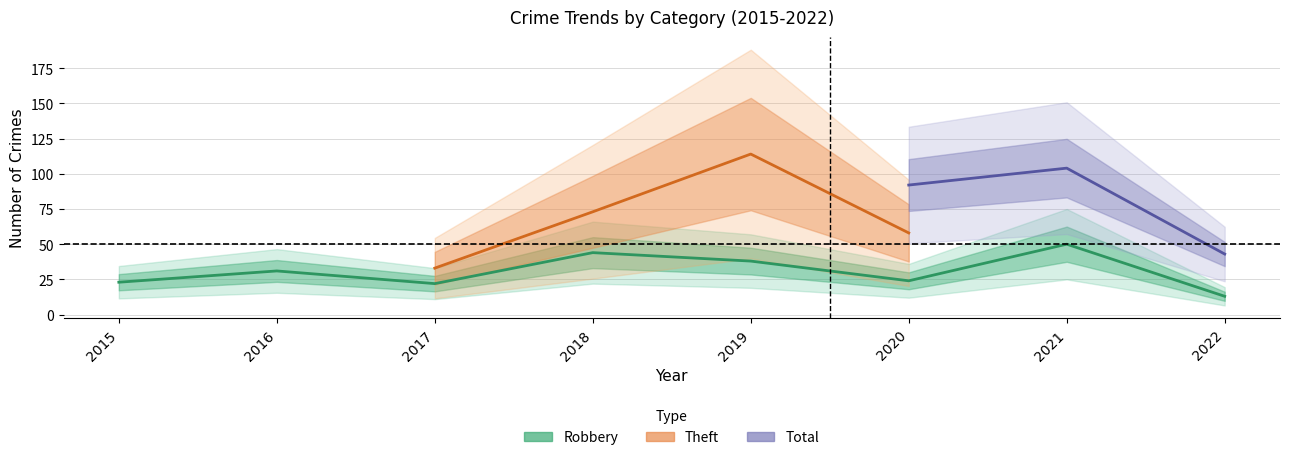

True or false: Theft has a value of 114 at 2019.

True